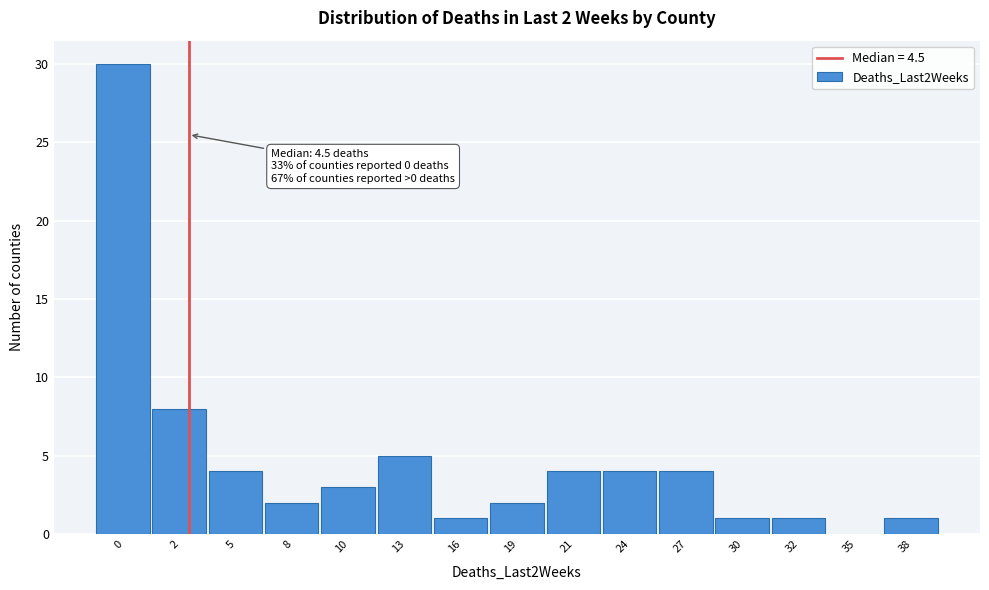

Reading right to left, list all the values displayed in this chart.

38=1	35=0	32=1	30=1	27=4	24=4	21=4	19=2	16=1	13=5	10=3	8=2	5=4	2=8	0=30